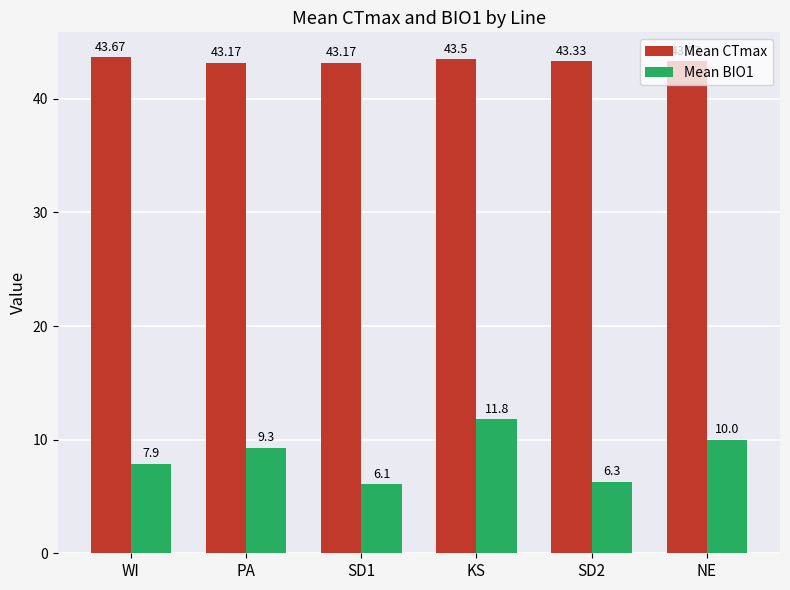

The Mean CTmax series shows 43.3 at SD2. True or false?

True